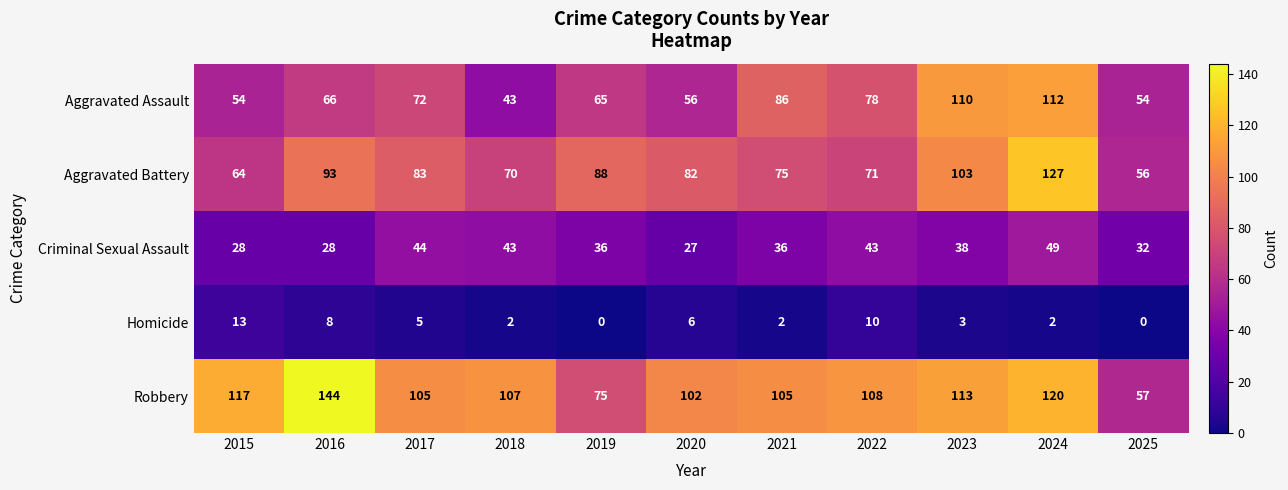

The value of Aggravated Battery at 2018 is 70. True or false?

True